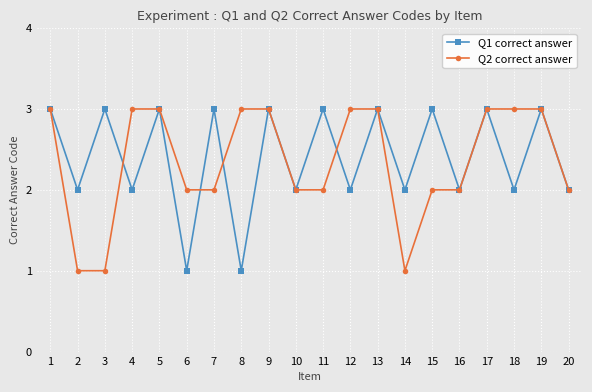

What is the total value across all series at 10?

4